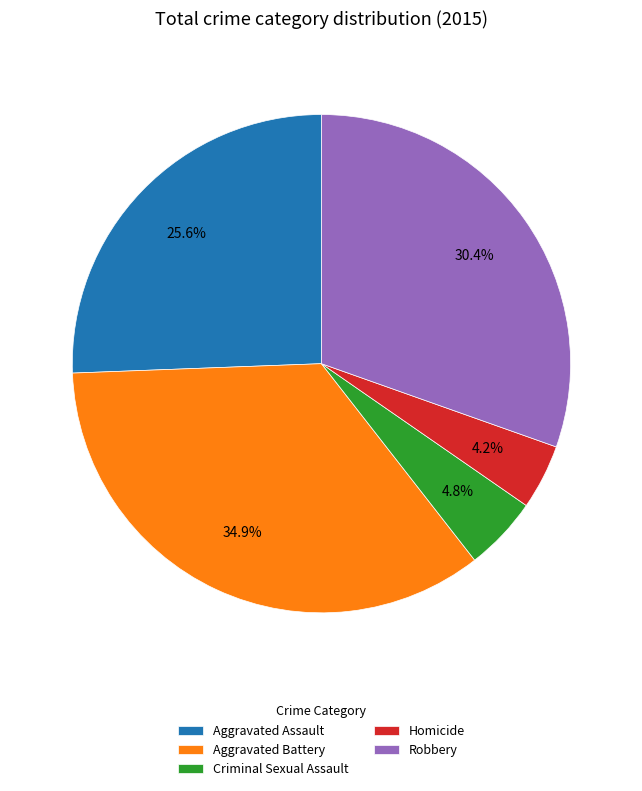

Which slice is the smallest?

Homicide